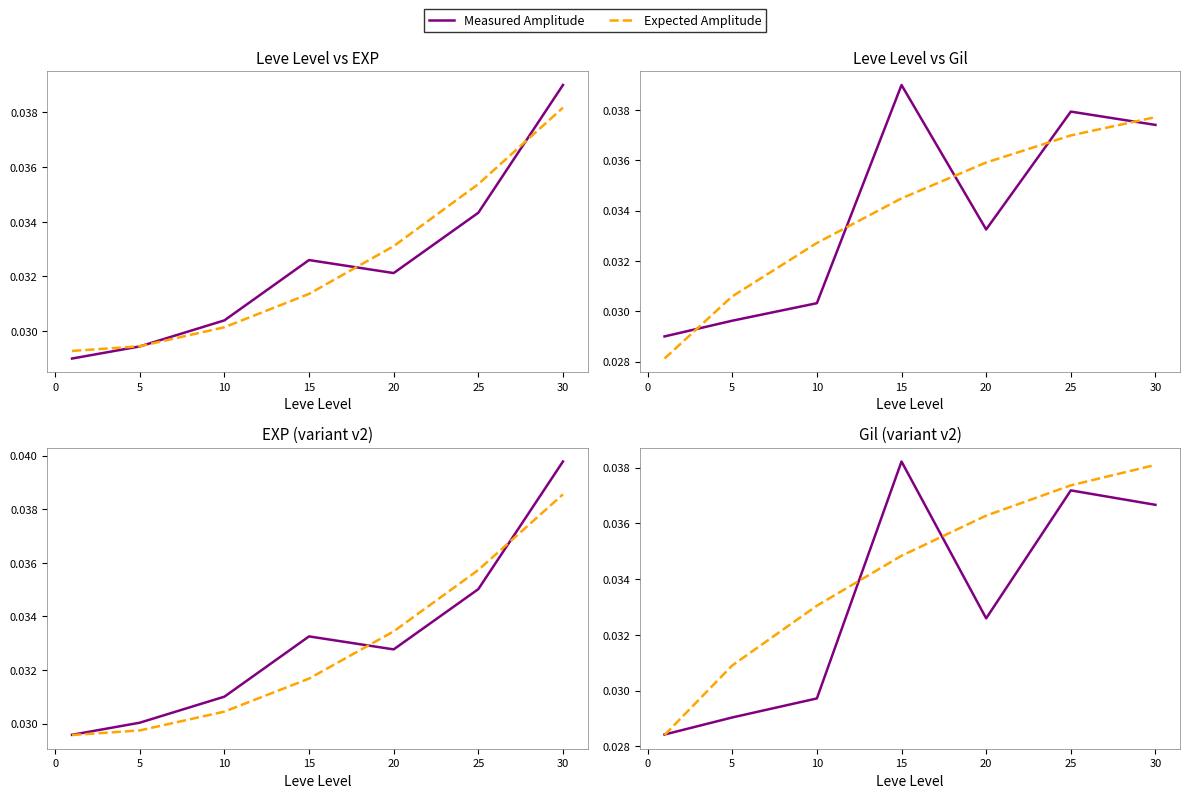

How many intersections are there between Expected Amplitude and Measured Amplitude?

3